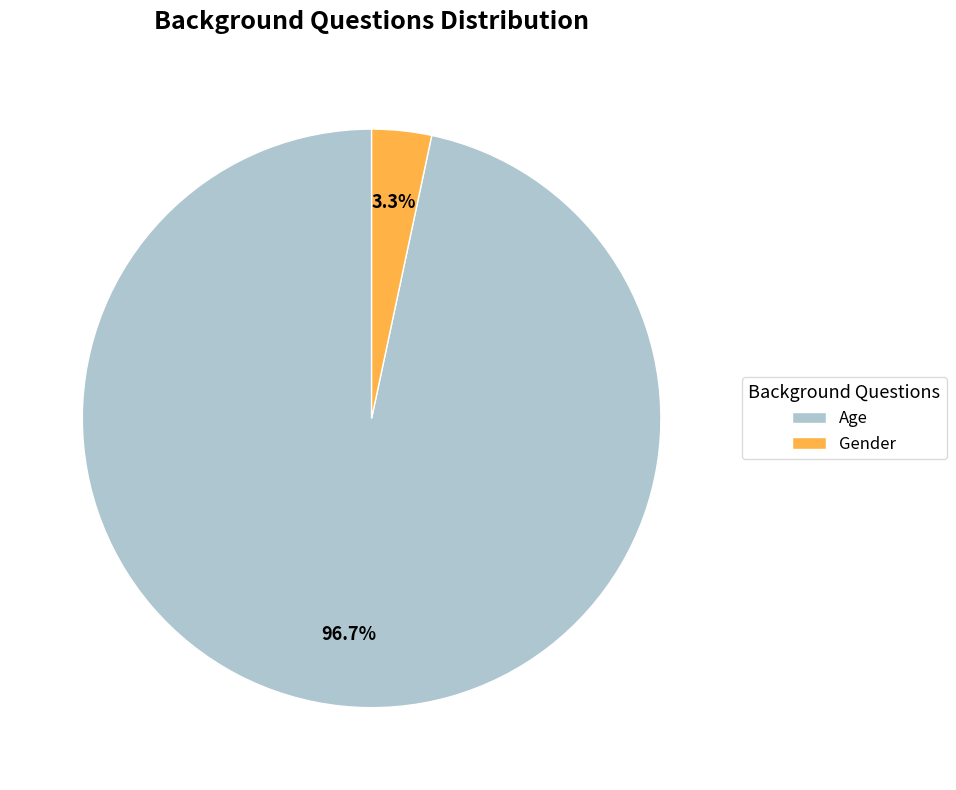

To the nearest percent, what is the average slice percentage?

50%